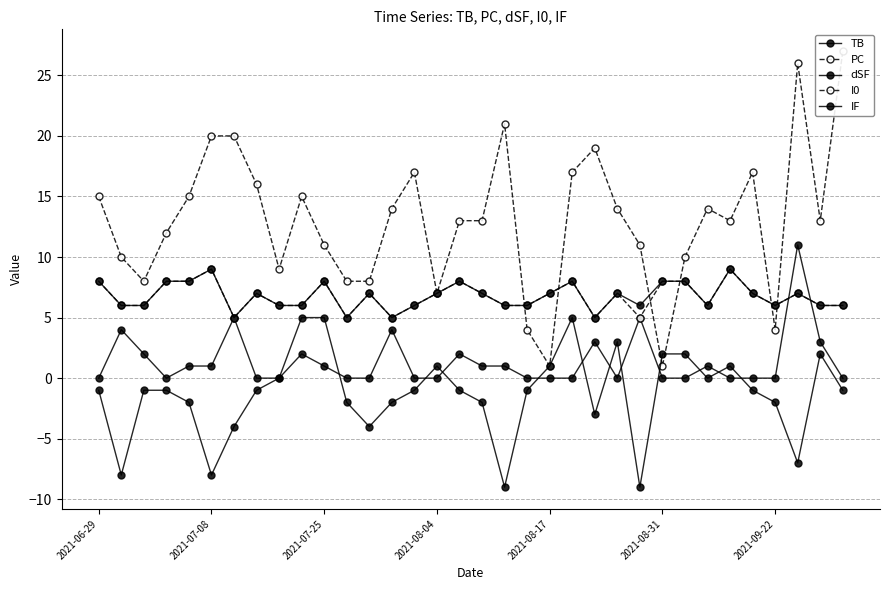

What is the sum of all dSF values?

-44